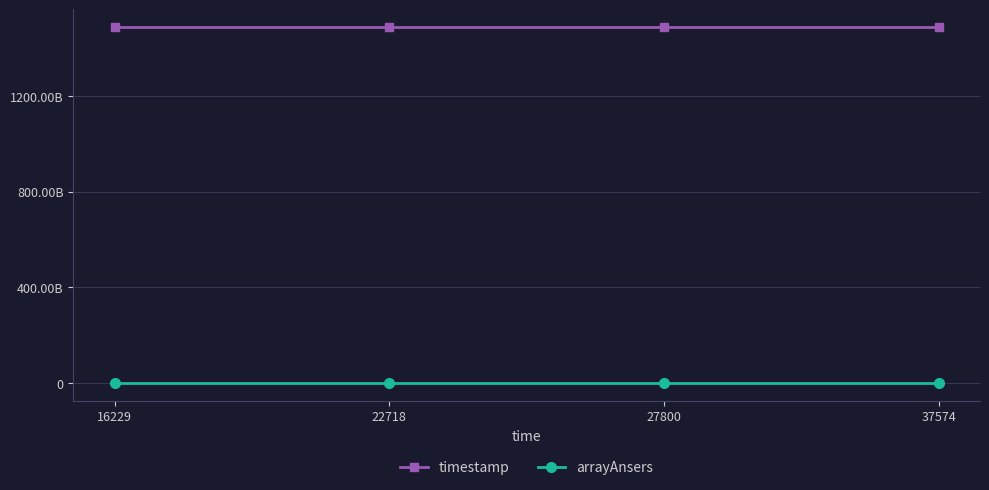

Is it true that arrayAnsers equals 7 at 37574?

False